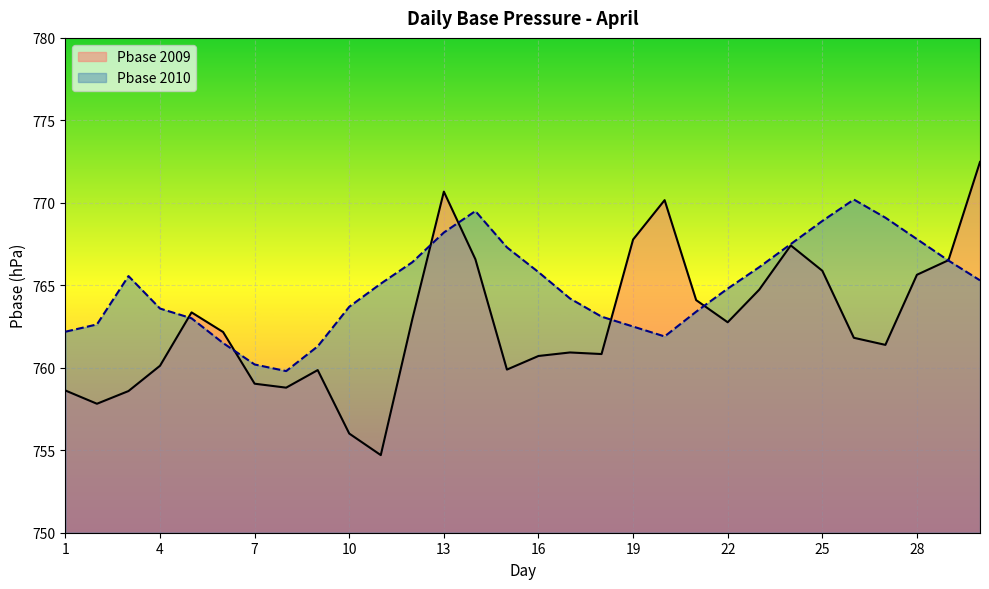

What is the lowest value of the Pbase series?

754.7